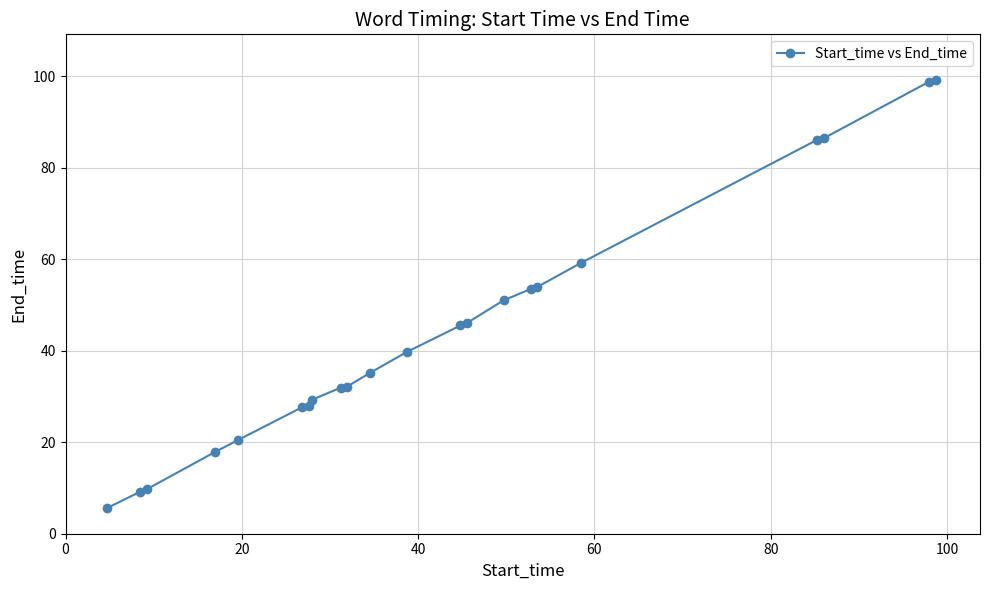

What is the difference between the maximum and second lowest values?

90.0